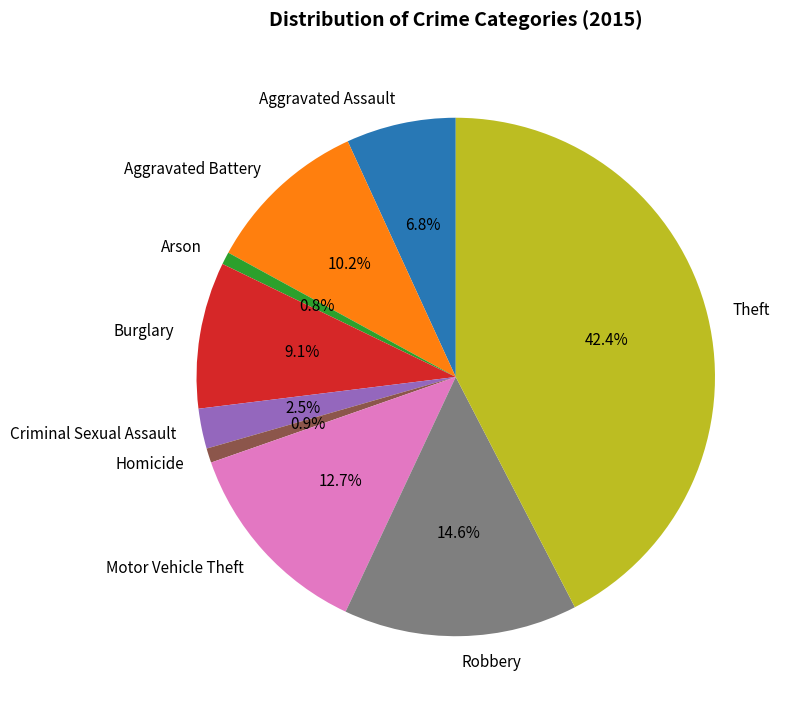

Does Aggravated Battery represent more than half of the total?

No